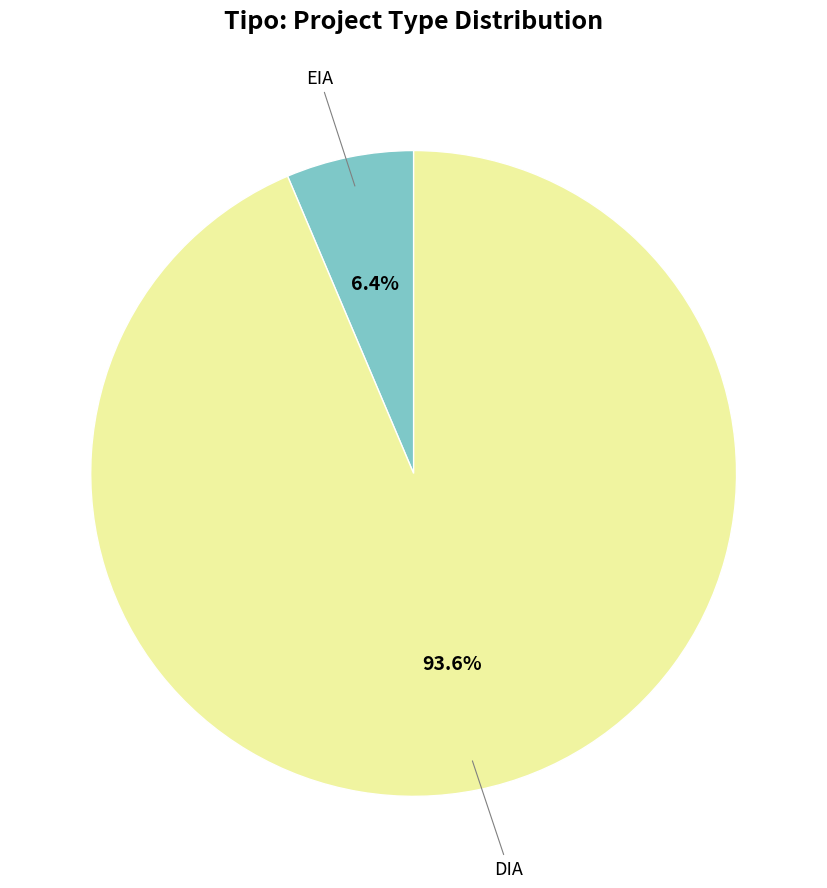

How many slices are in this pie chart?

2